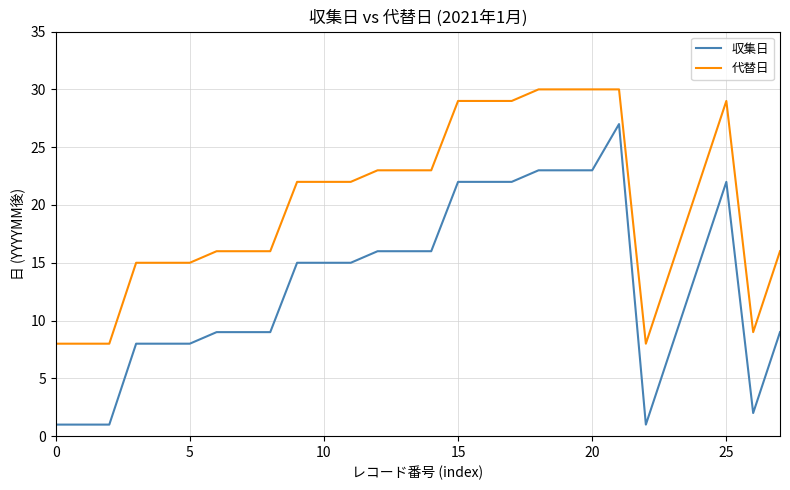

Which series has the largest total across all categories?

代替日